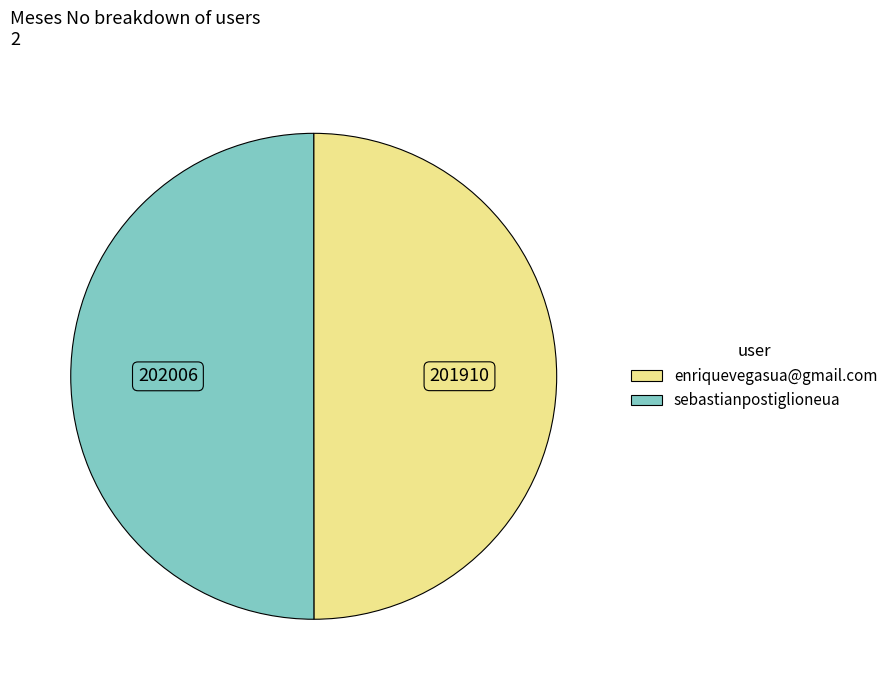

How many segments does this pie chart have?

2